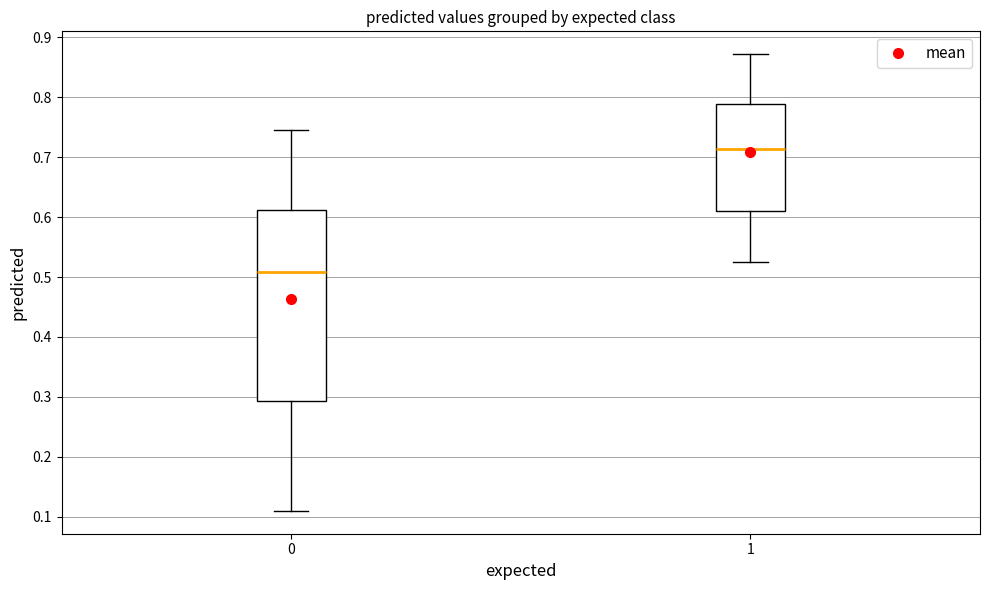

Where is the lower edge of the box at x = 0 on the y-axis? The values are not printed on the chart, so give them approximately, as read against the axis.

0.29